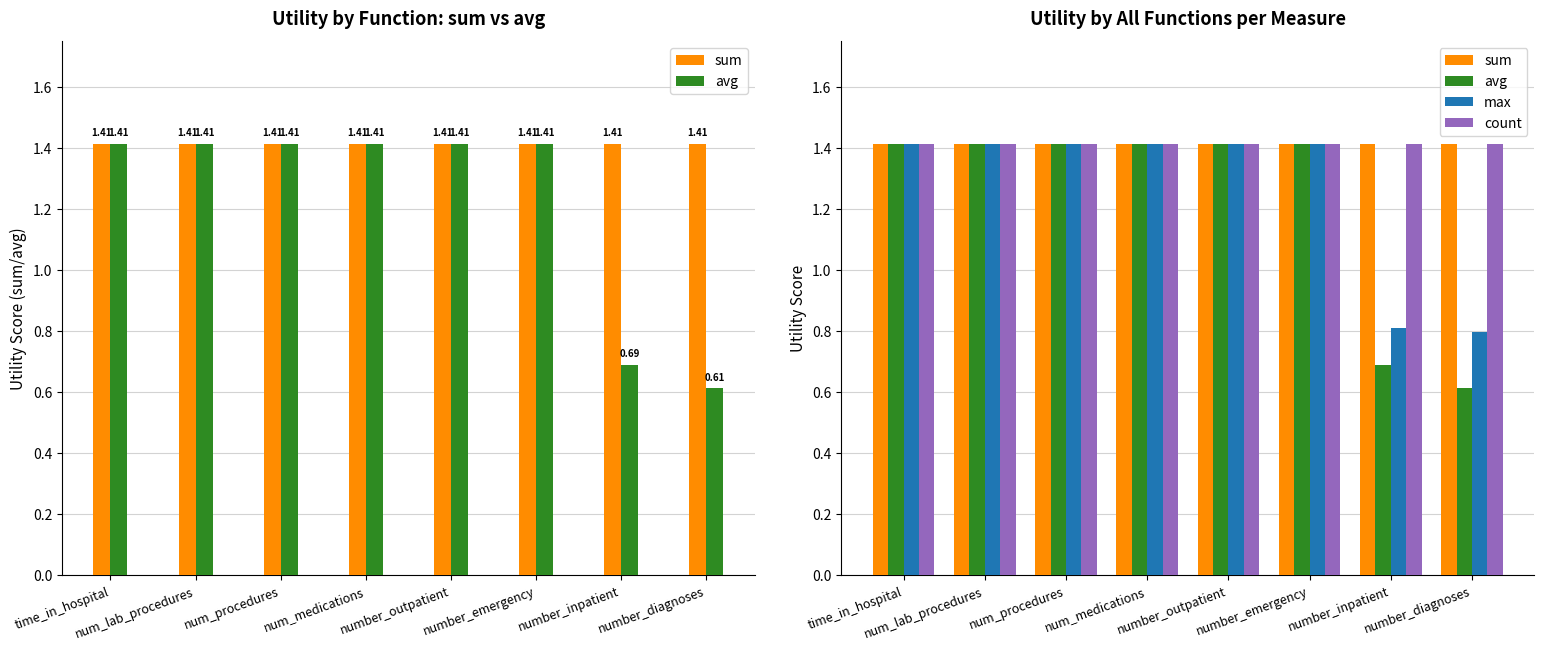

What position from the left is number_emergency?

6